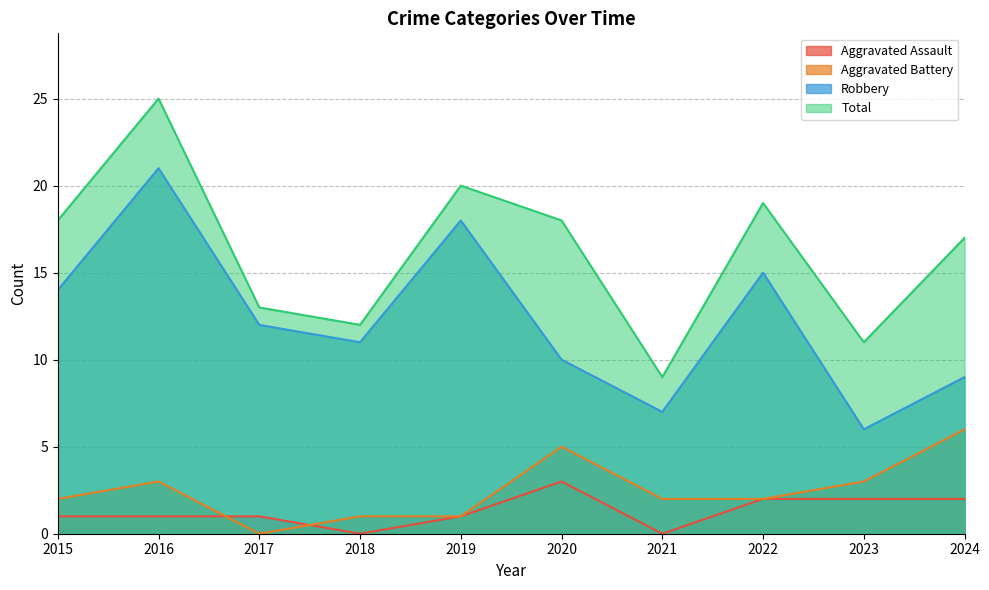

Between 2024 and 2019, which is larger?

2024